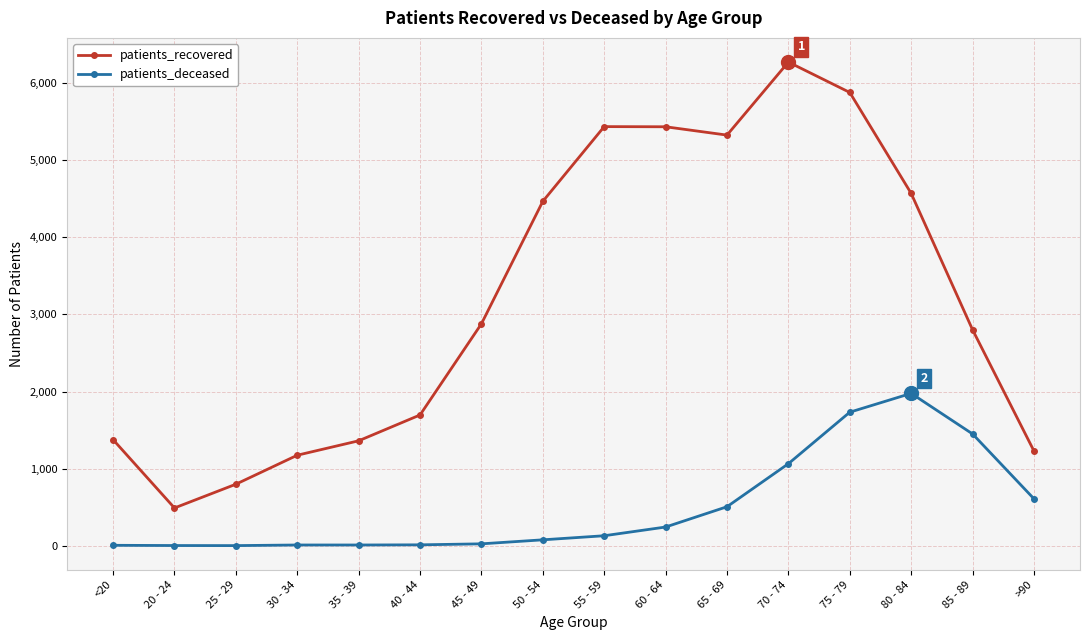

True or false: patients_deceased and patients_recovered cross at least once.

False